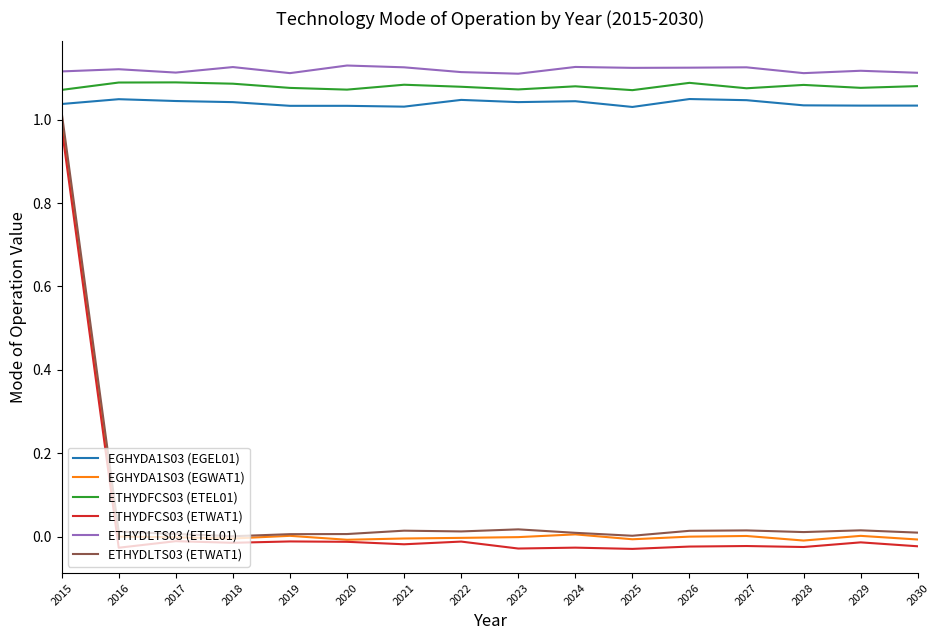

The value of ETHYDFCS03 (ETEL01) at 2025 is 0.6. True or false?

False